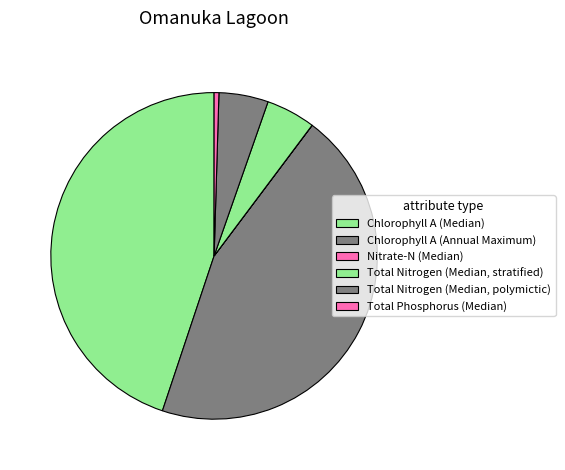

To the nearest percent, what is the average slice percentage?

17%